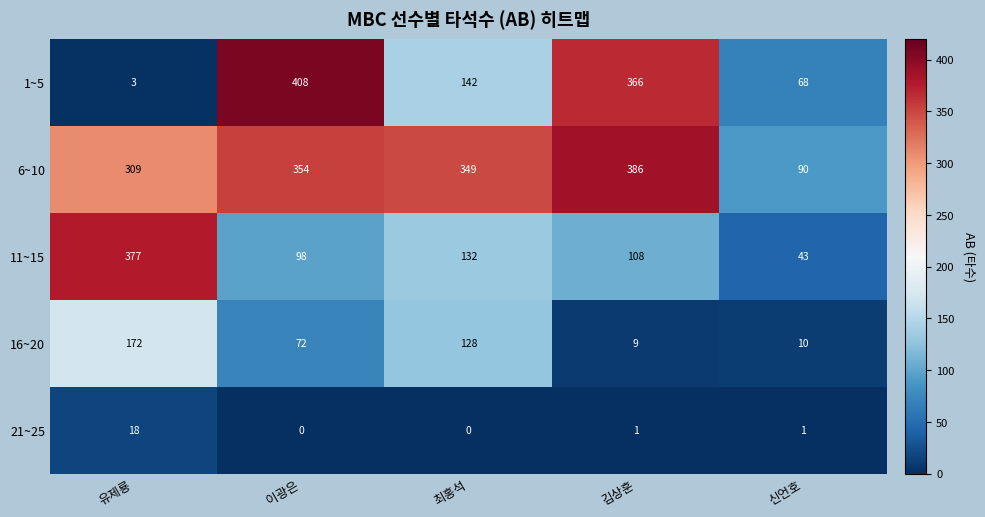

Where is 16~20 nearest to the value 90?

이광은